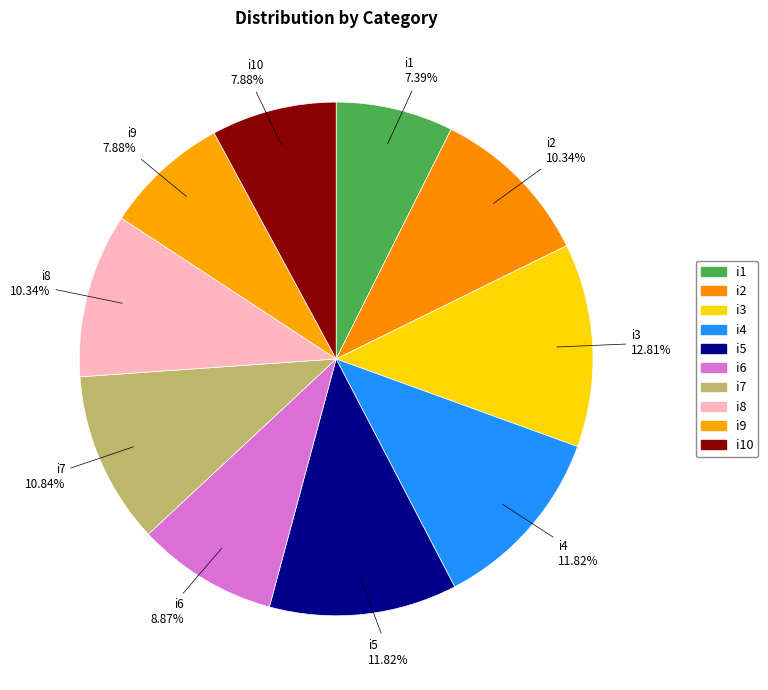

To the nearest percent, what is the difference between the largest and smallest slice percentages?

5%